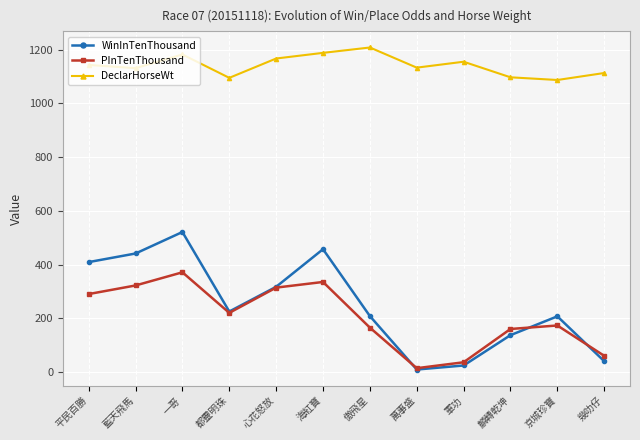

The value of WinInTenThousand at 都靈明珠 is 225. True or false?

True